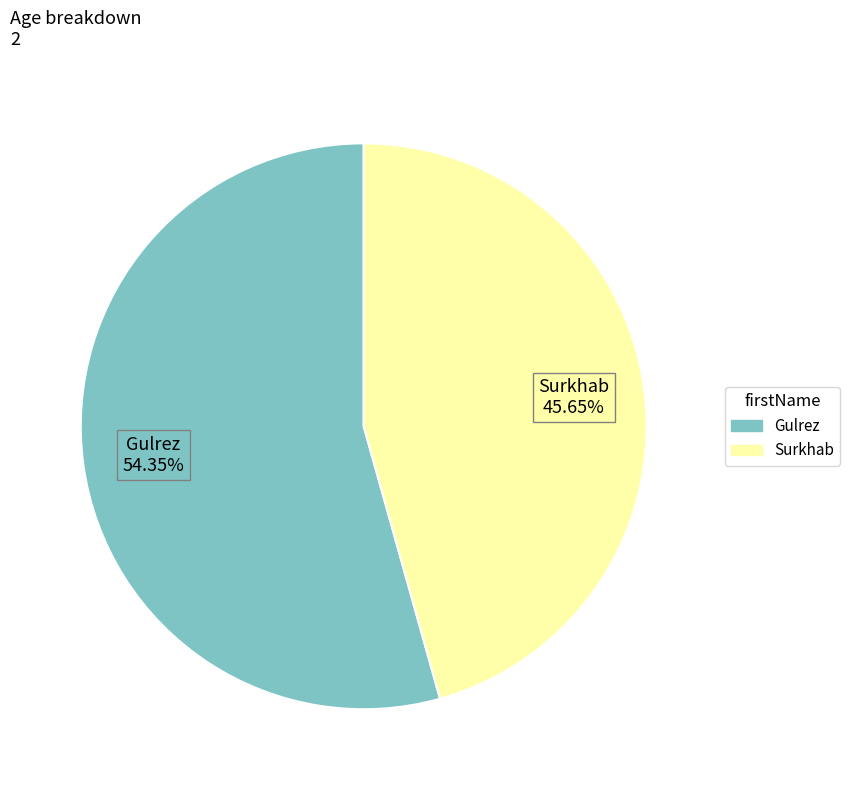

How many segments does this pie chart have?

2